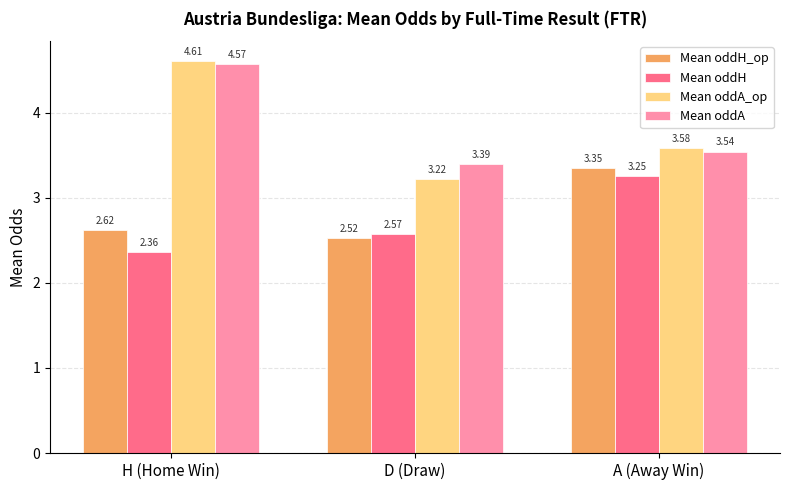

At how many categories does at least one series exceed 2?

3